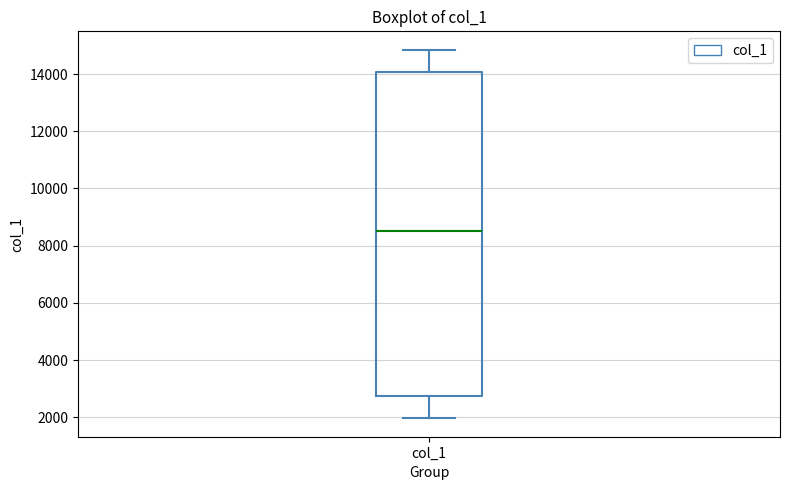

Read this box plot against the y-axis: the position of the median line, the range covered by the box, and the ends of both whiskers. The values are not printed on the chart, so give them approximately, as read against the axis.

median 8600, box 2800 to 14000, whiskers 2000 to 14800